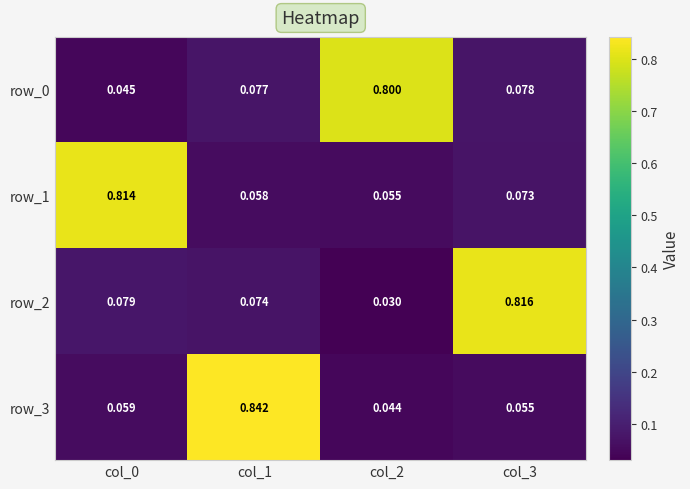

At which label does row_3 reach its minimum?

col_2